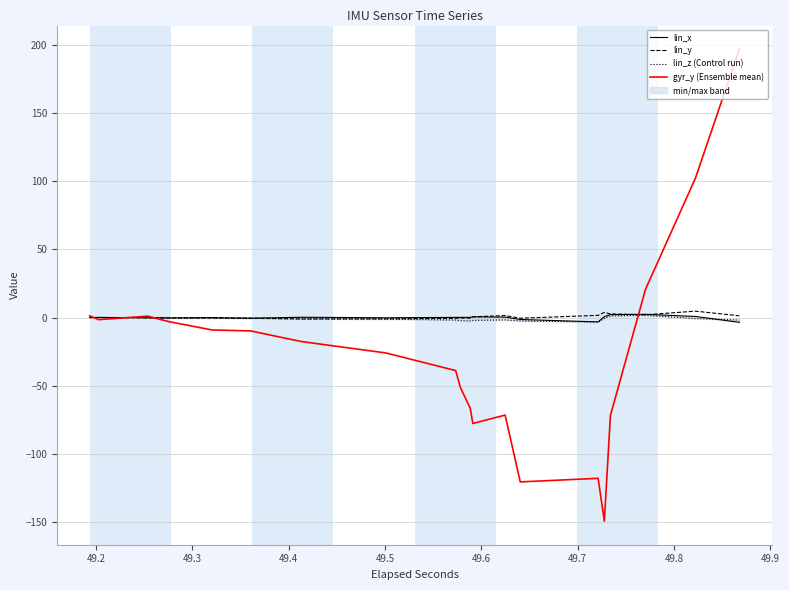

What is the difference between the maximum and minimum values in the lin_z (Control run) series?

4.9